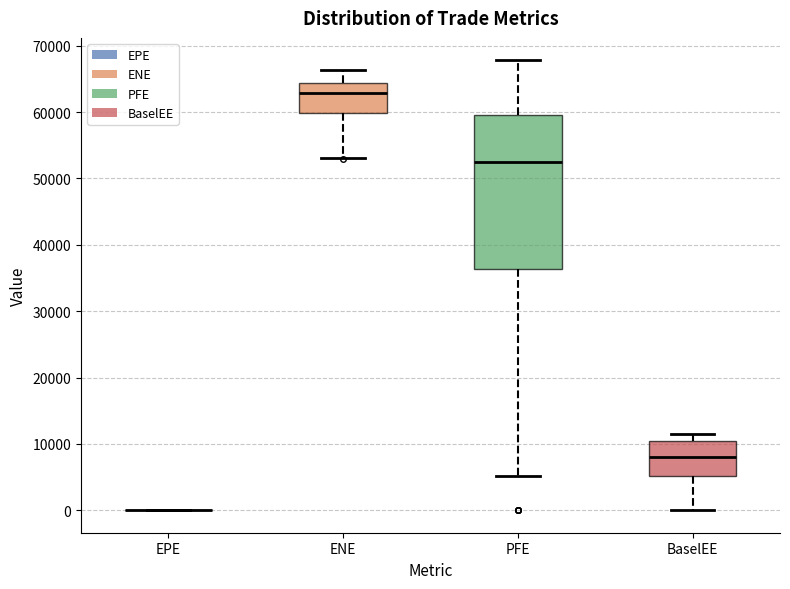

Comparing the boxes themselves (not the whiskers), which one is the tallest?

PFE